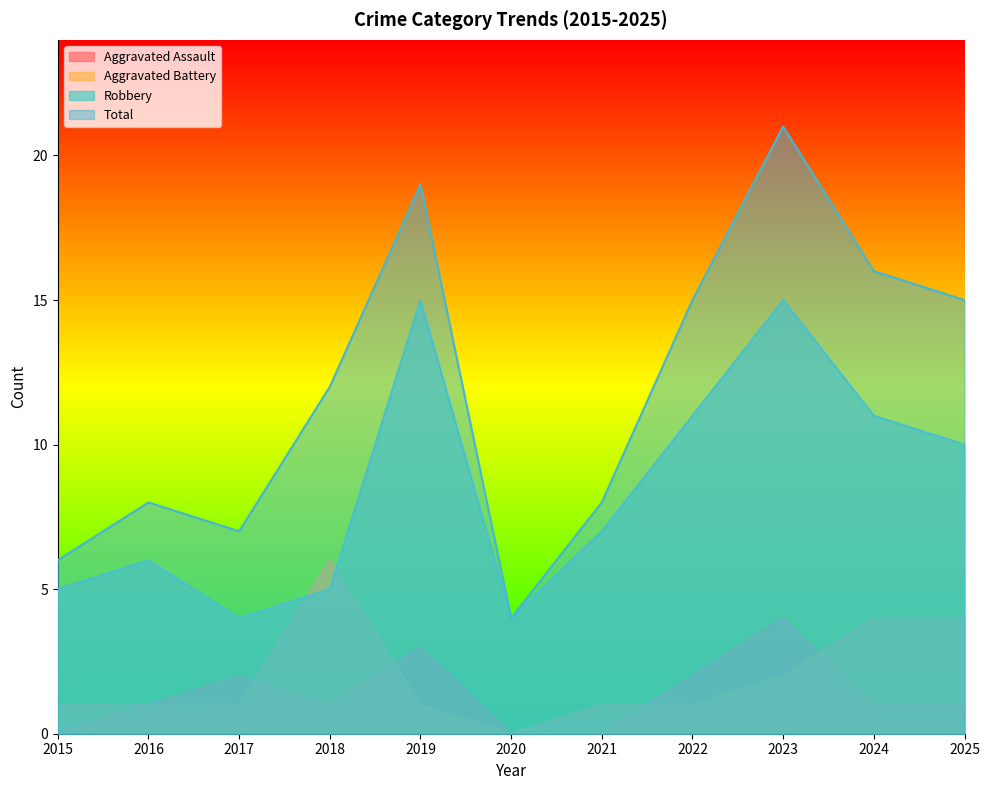

Count the number of categories in the chart.

11